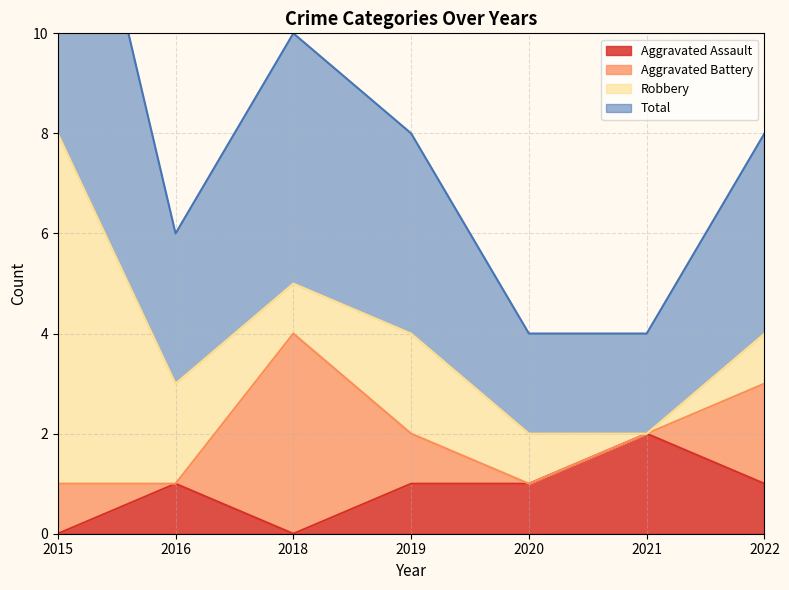

The value of Aggravated Assault at 2021 is 3. True or false?

False